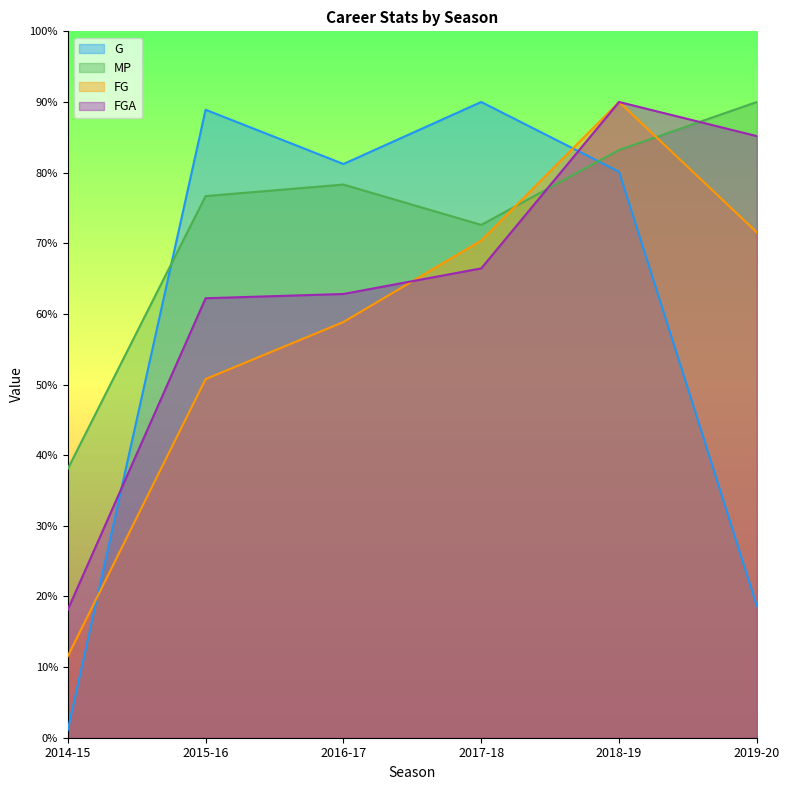

At 2016-17, list the series in order from smallest to largest.

FG, FGA, MP, G